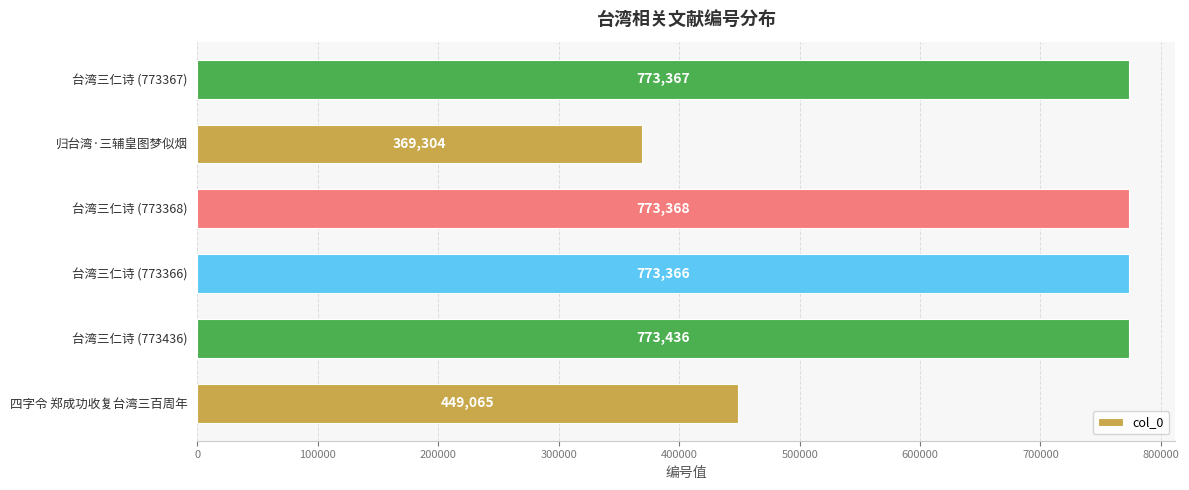

What is the change in value from 台湾三仁诗 (773436) to 台湾三仁诗 (773366)?

-70